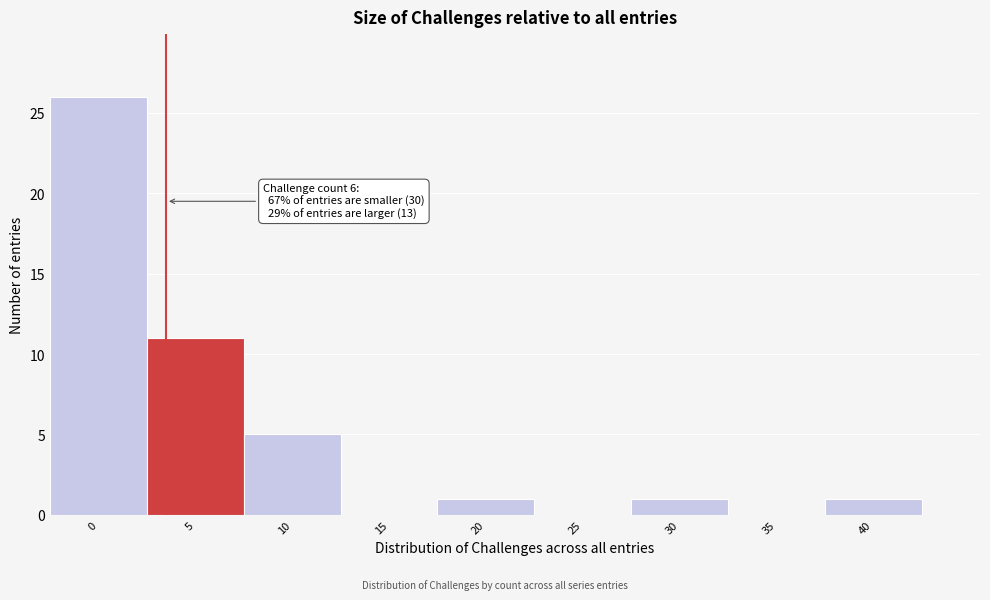

Reading right to left, what are all the values shown in this chart?

40=1	35=0	30=1	25=0	20=1	15=0	10=5	5=11	0=26